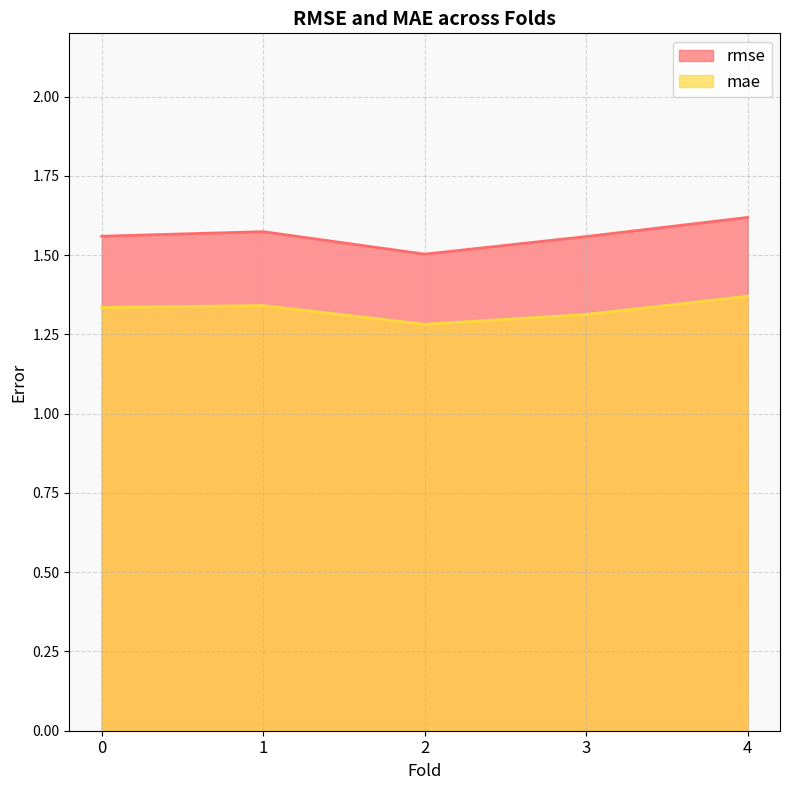

At which category is the sum across all series the highest?

4